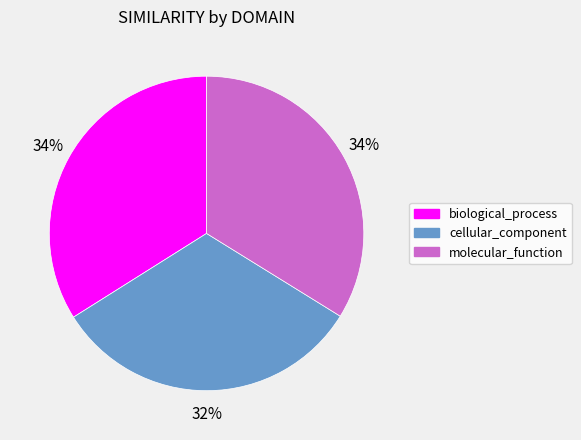

Does any single category account for the majority?

No